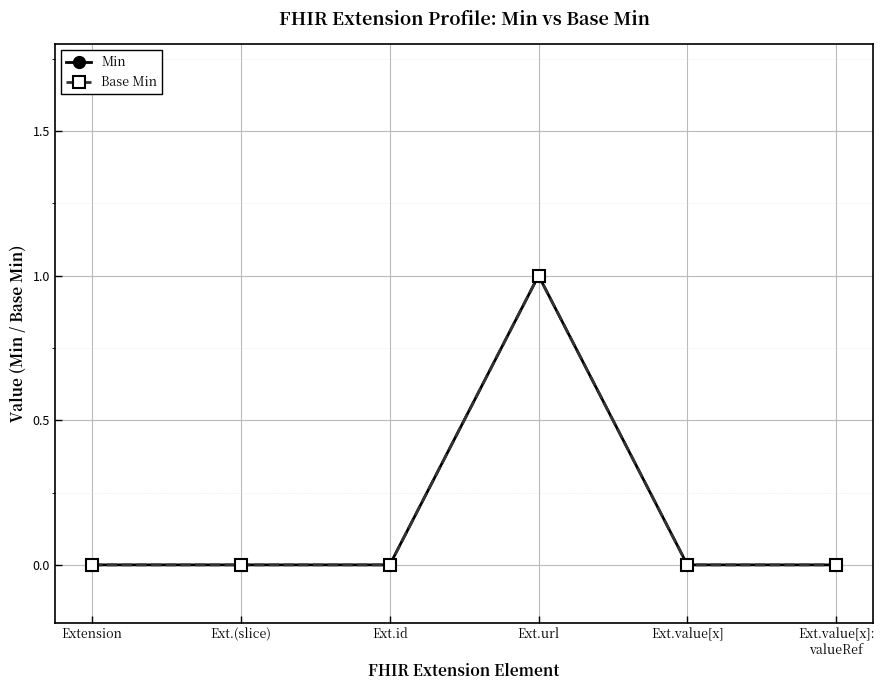

Does the chart have visible grid lines?

Yes